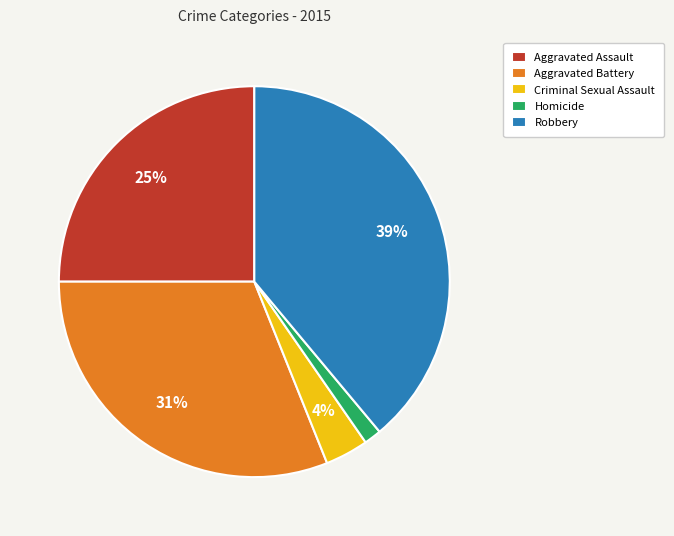

To the nearest percent, what is the average slice percentage?

20%